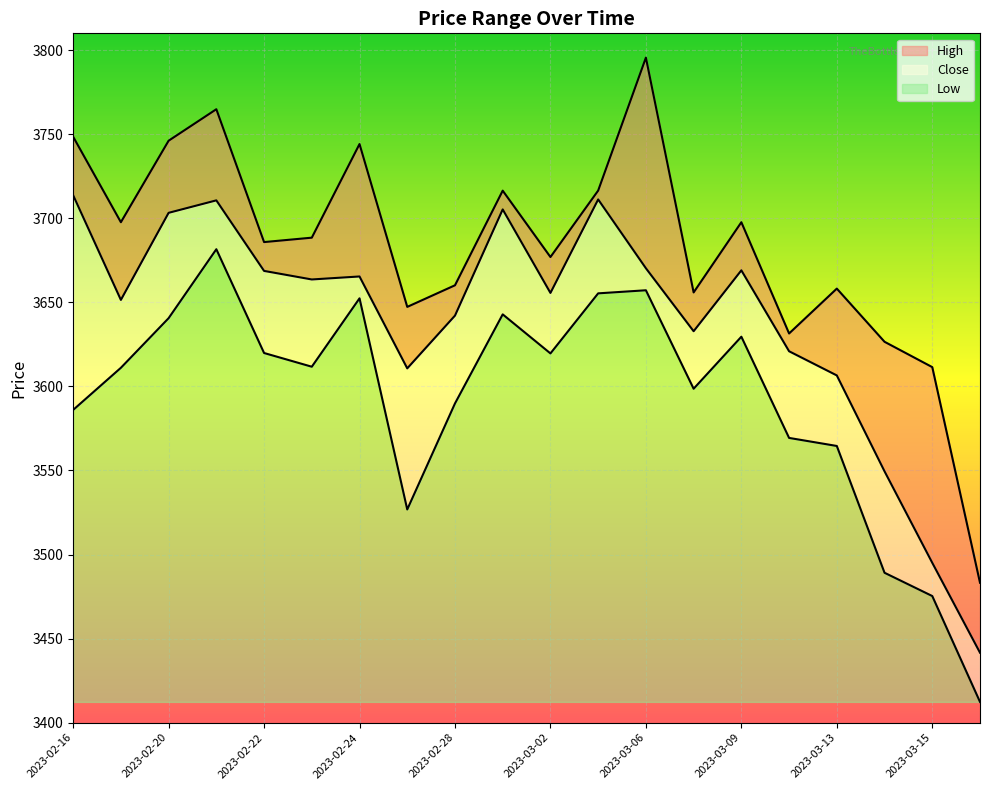

In Close, how many points are higher than both neighbors (excluding endpoints)?

5